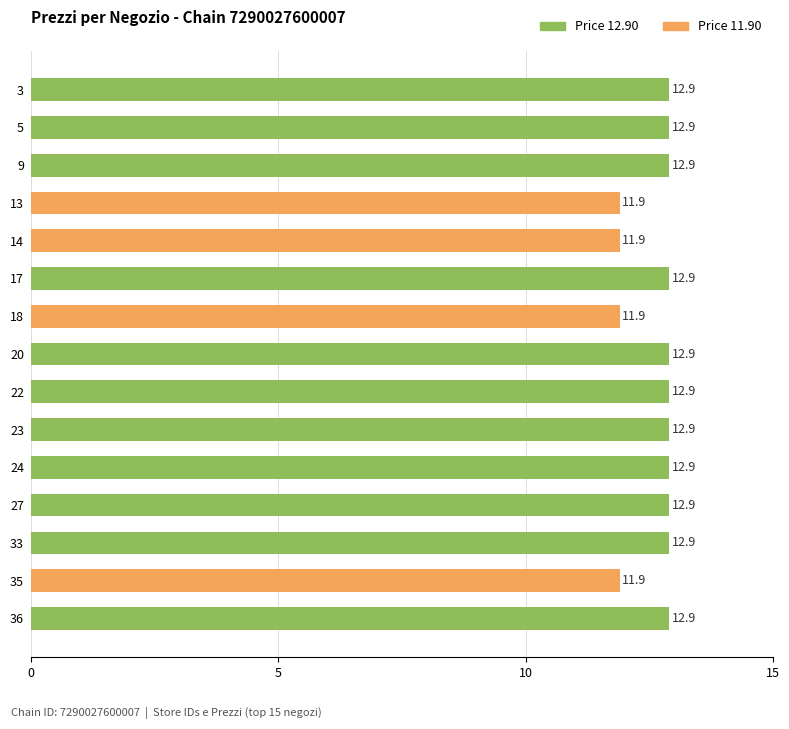

What is the greatest value displayed?

12.9